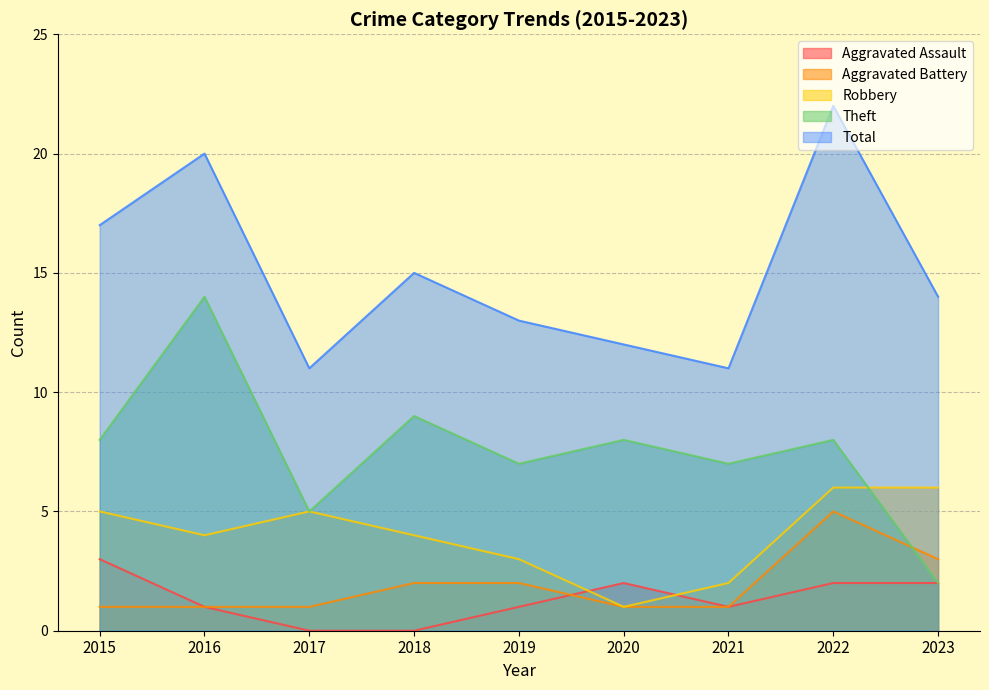

At which category does the chart reach its peak across all series?

2022